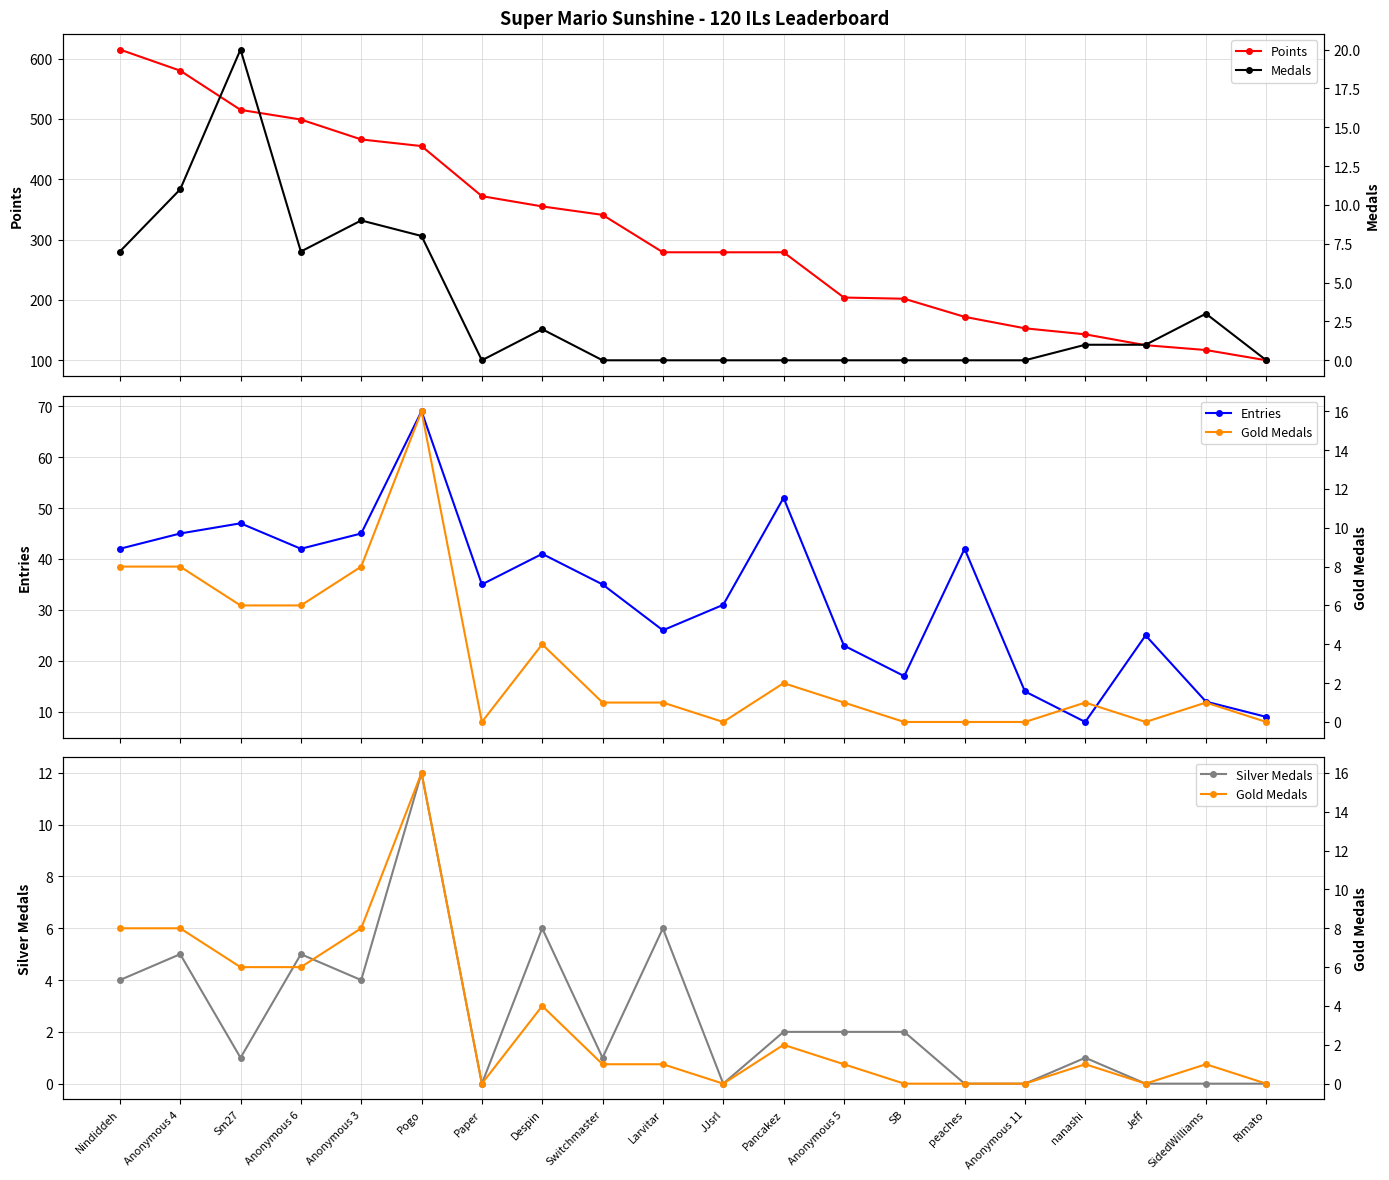

Which series has the largest range (max minus min)?

Points